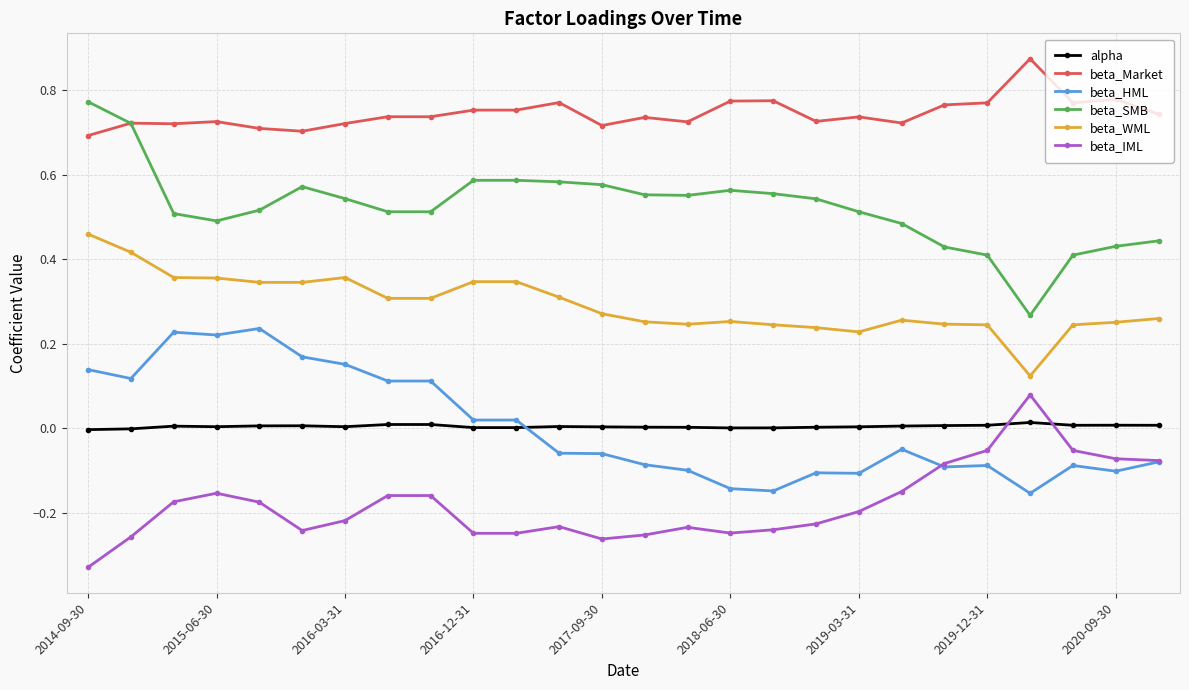

True or false: beta_SMB and beta_HML cross at least once.

False